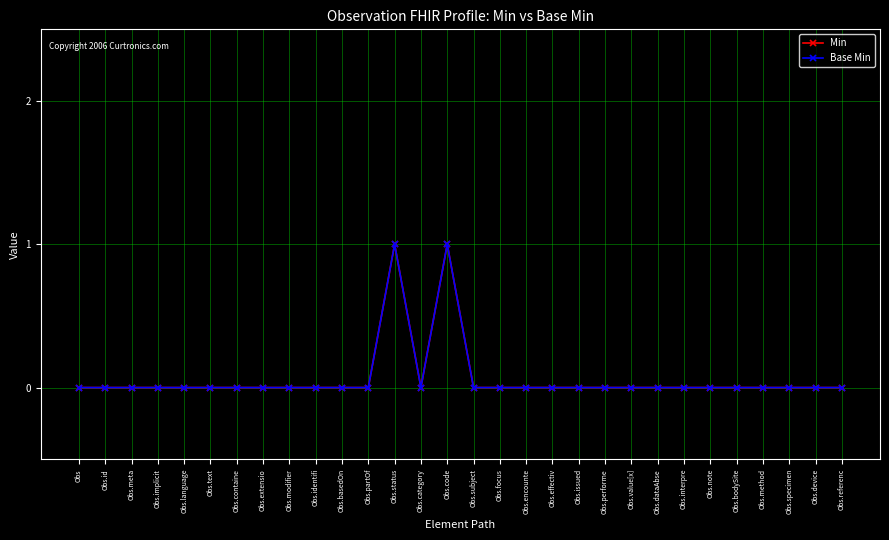

True or false: Min has a value of 0 at Obs.meta.

True